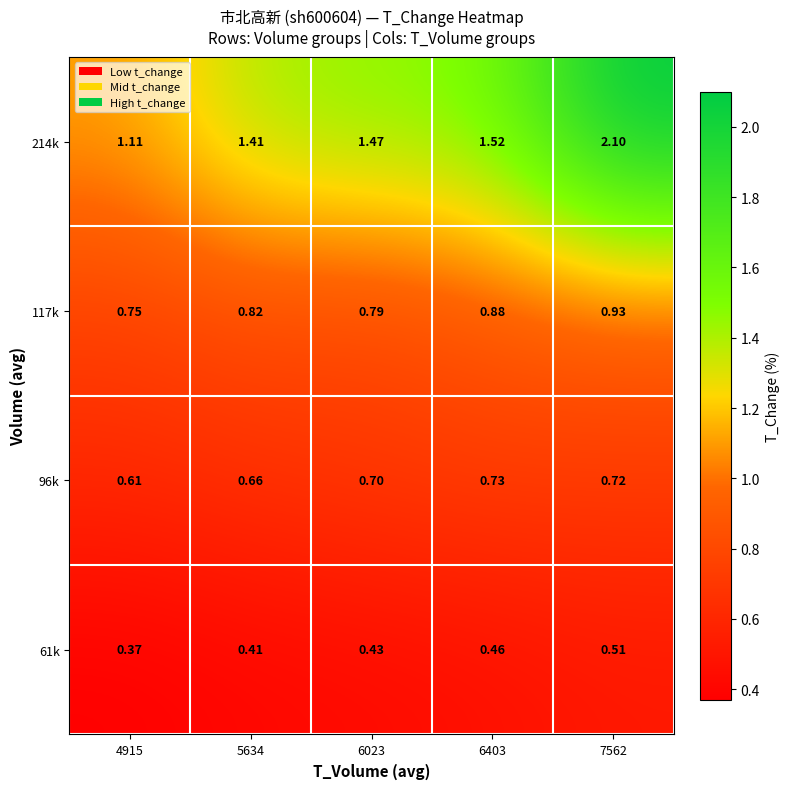

Rank the series by their maximum value, from highest to lowest.

214k, 117k, 96k, 61k